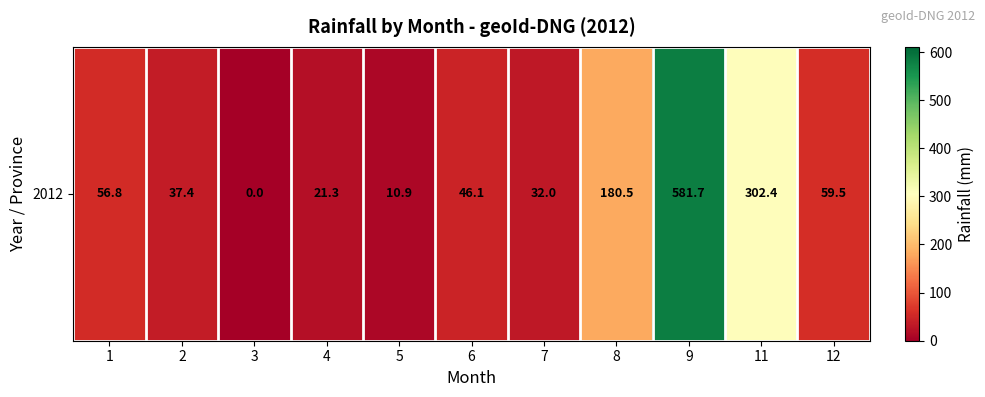

How many categories are shown in the chart?

11